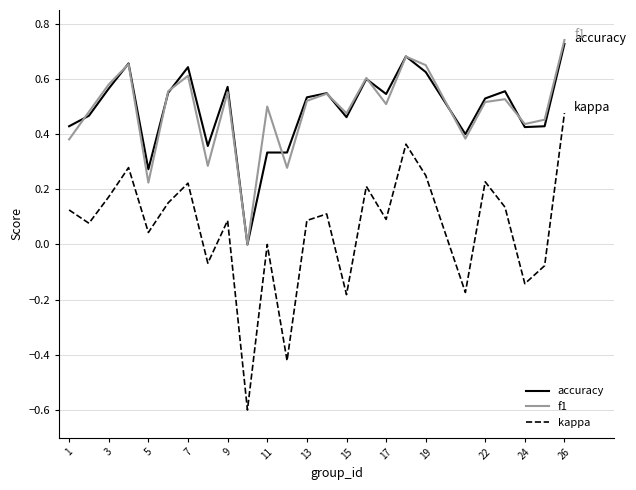

Count the number of categories in the chart.

25